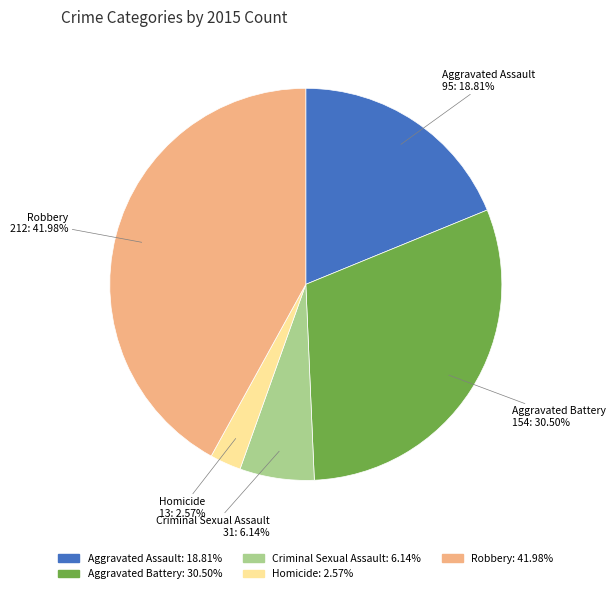

The Robbery slice represents 28% of the pie. True or false?

False